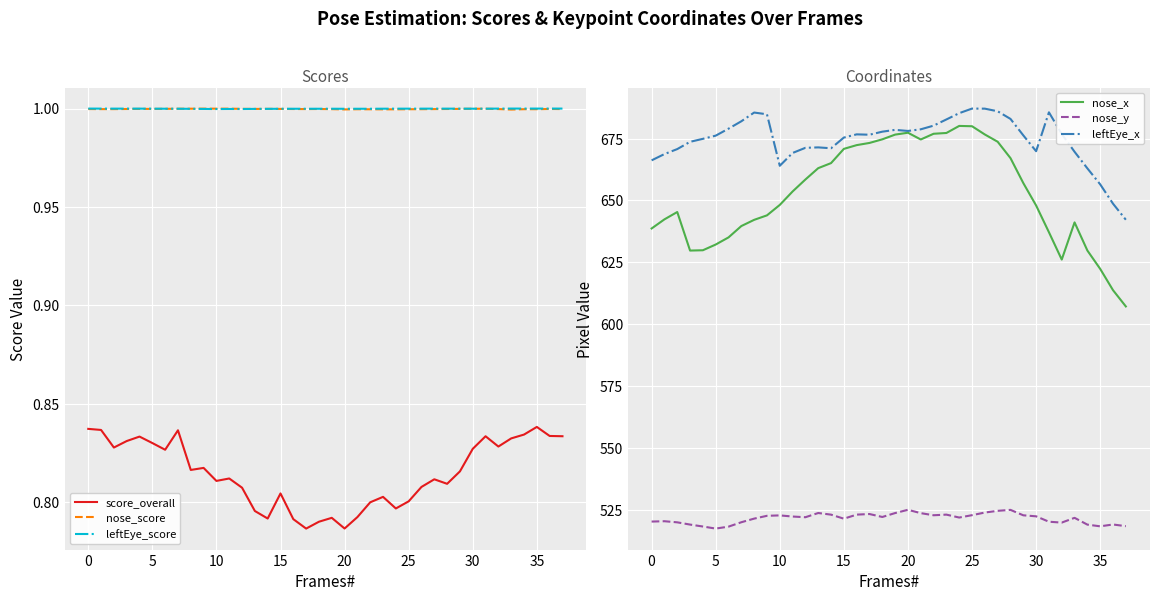

What is the difference between the second highest and second lowest values in the leftEye_x series?

38.4